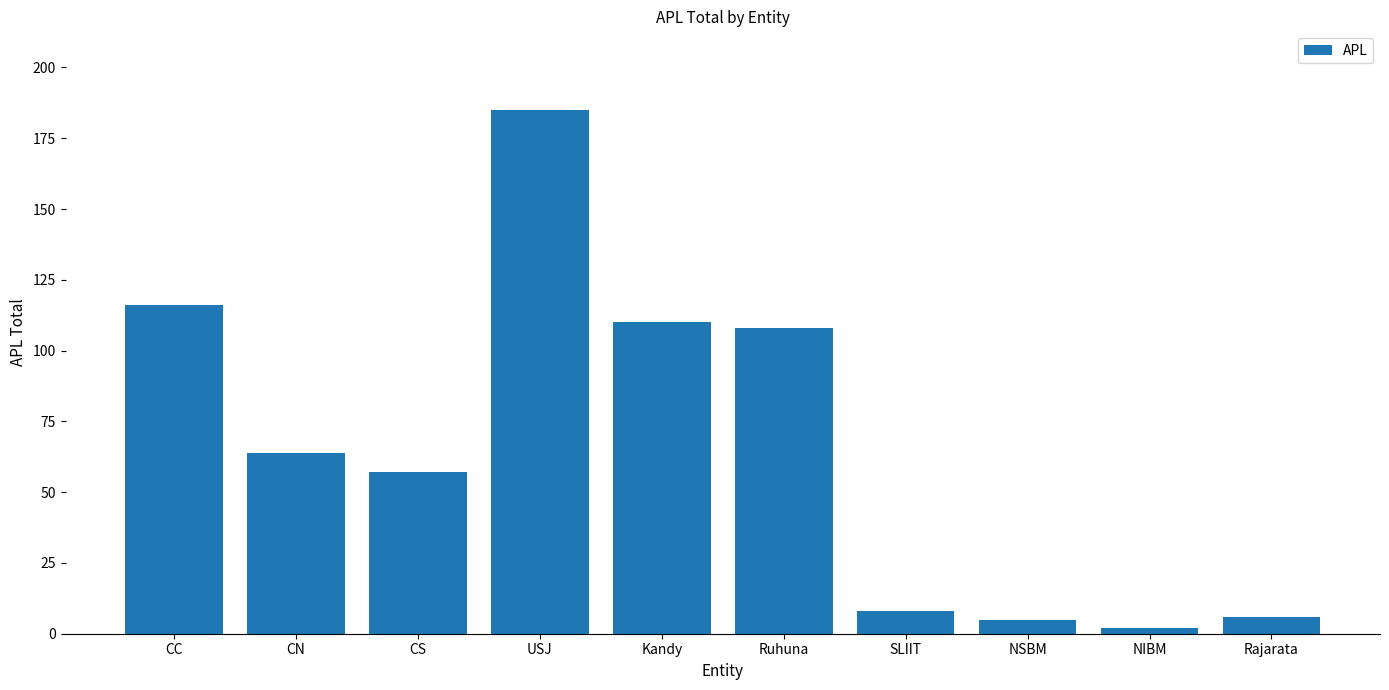

Which category has the highest value across all series?

USJ